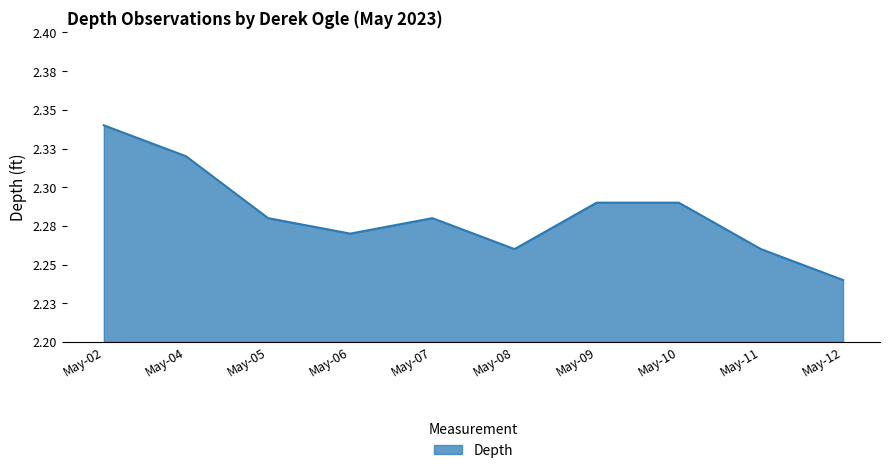

Does the chart have visible grid lines?

Yes